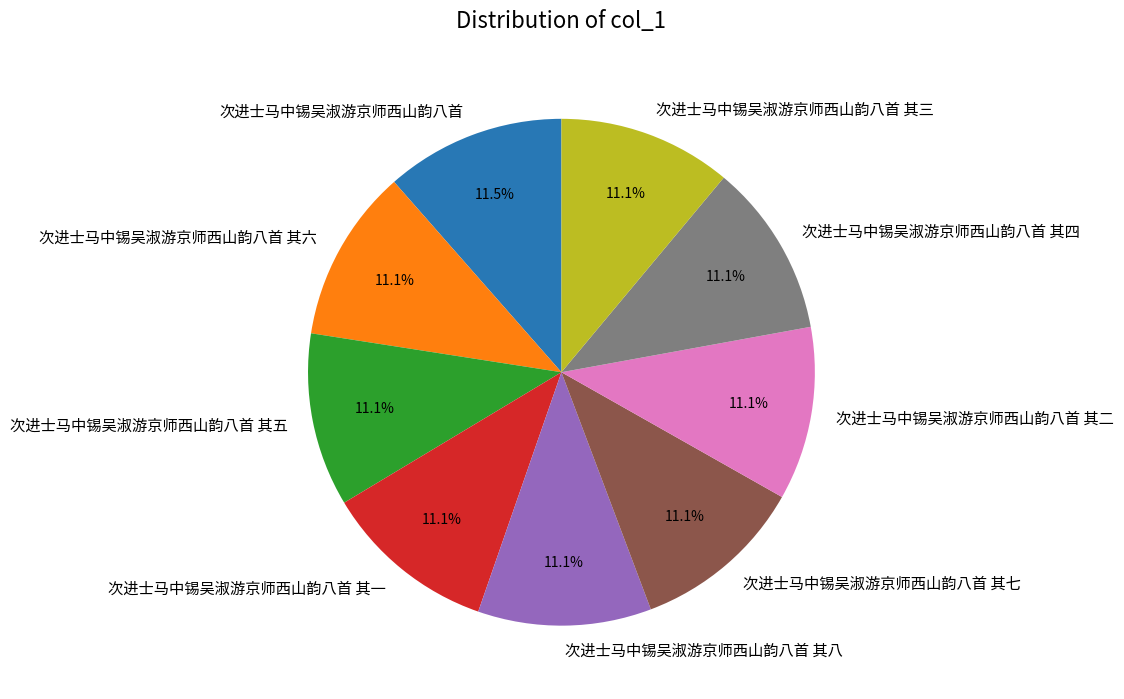

To the nearest percent, what portion does 次进士马中锡吴淑游京师西山韵八首 其一 represent?

11%